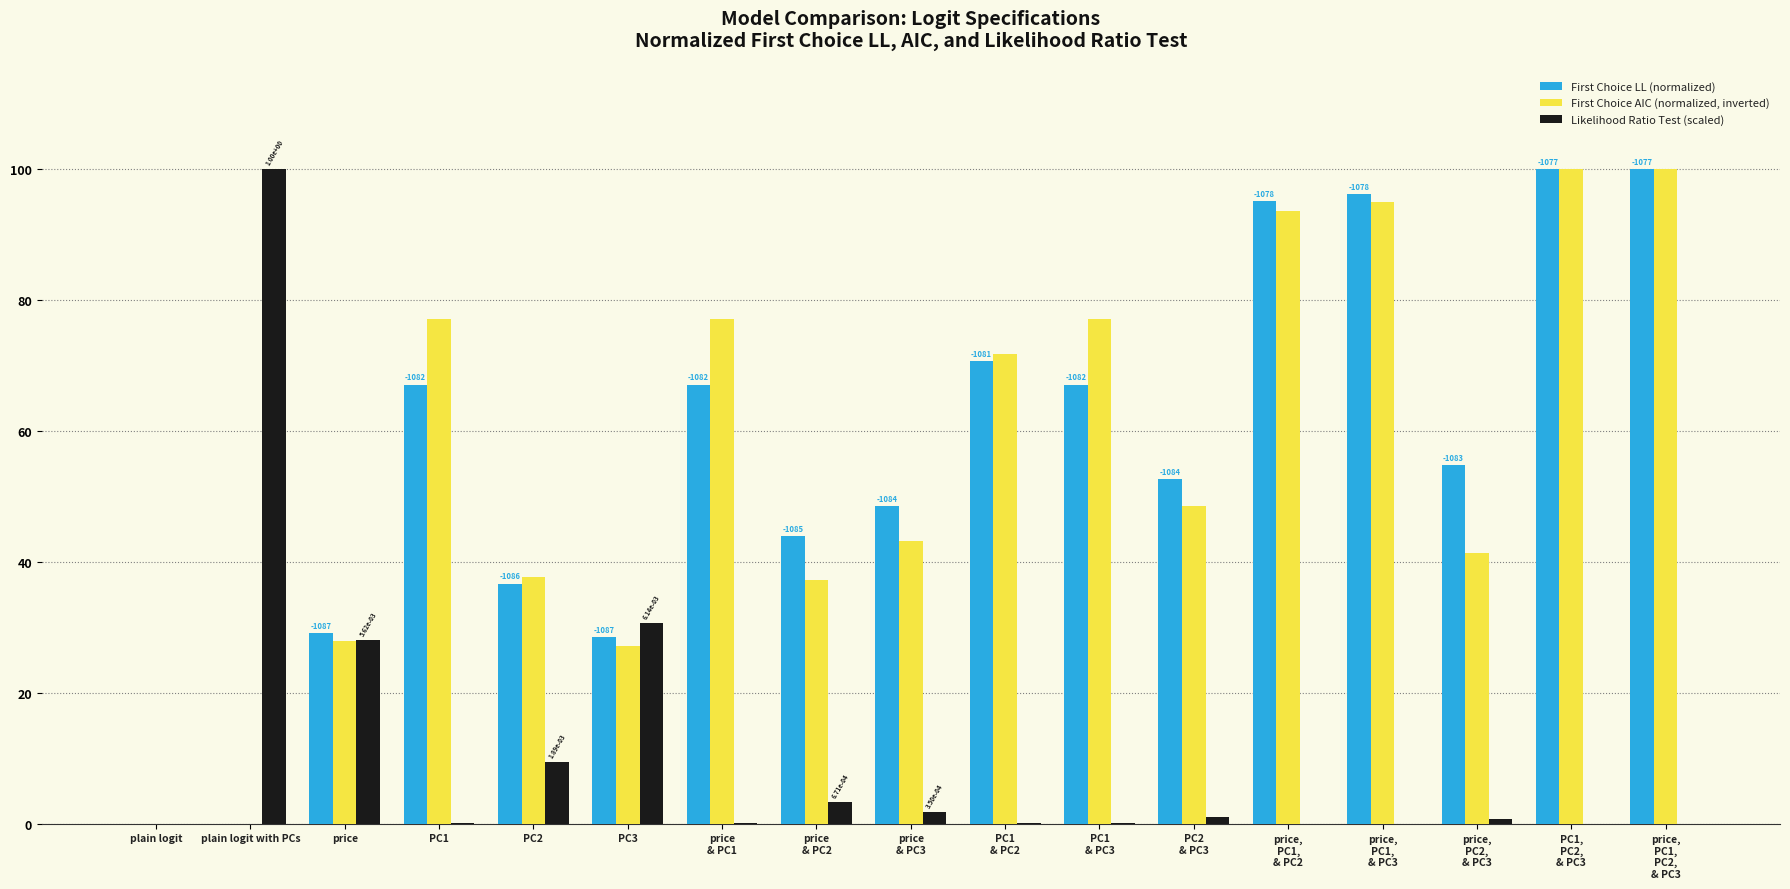

What value does the First Choice AIC (normalized, inverted) series have at PC2?

37.7